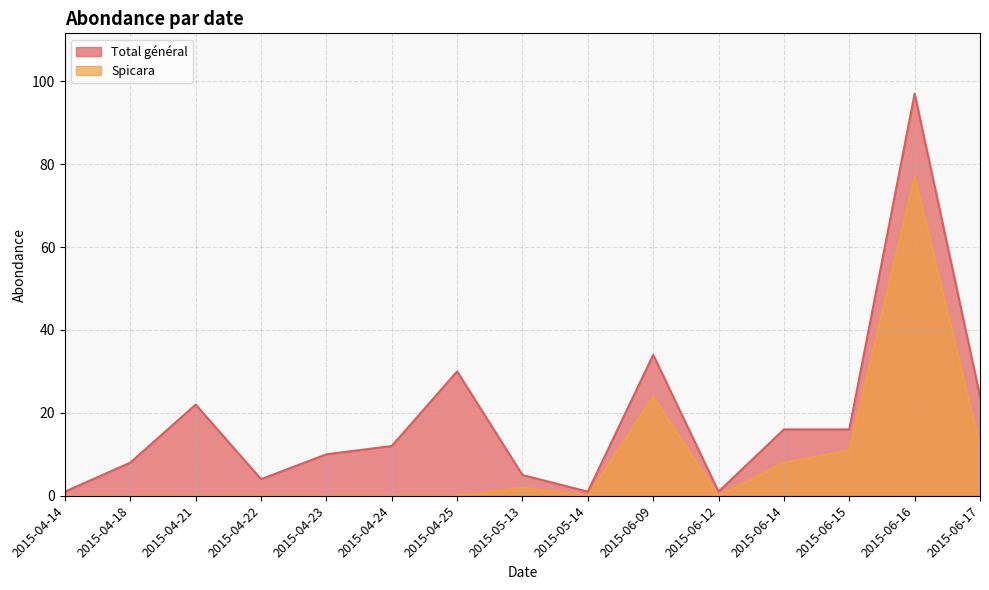

True or false: Total général and Spicara cross at least once.

False